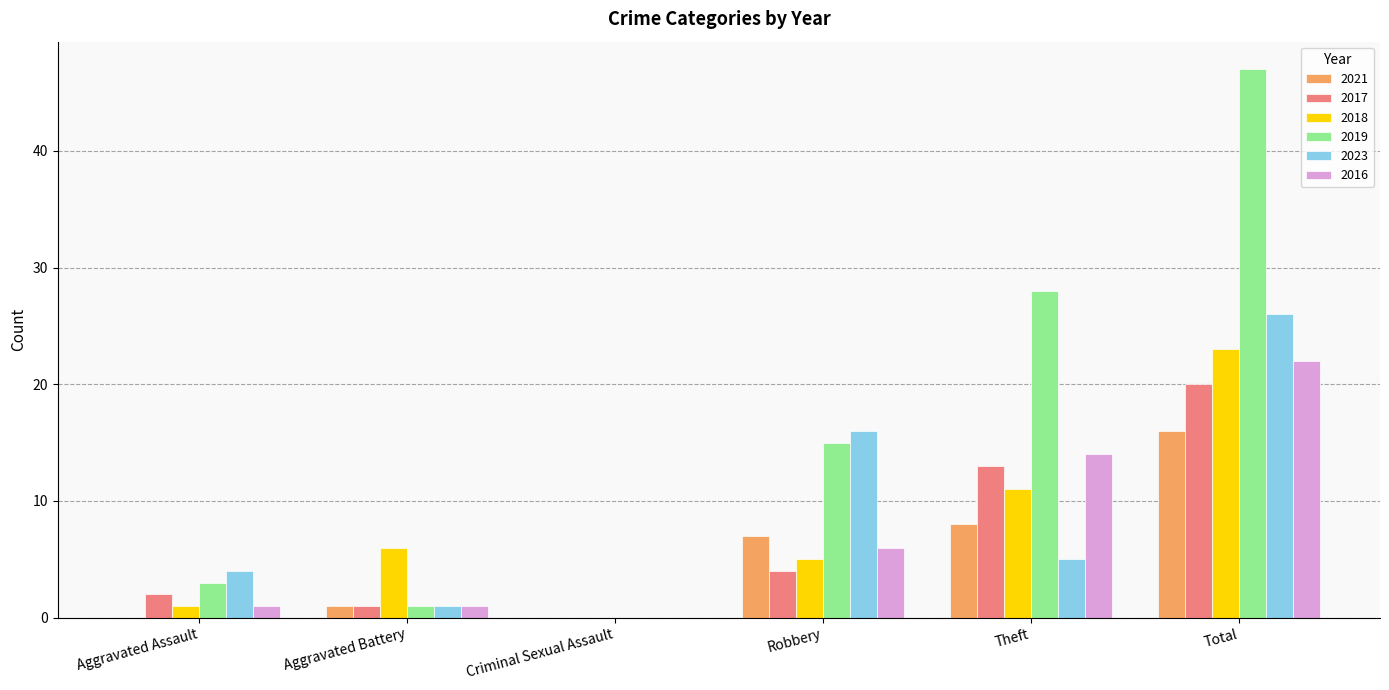

Reading left to right, list all the values displayed in this chart.

2021: 0	1	0	7	8	16
2017: 2	1	0	4	13	20
2018: 1	6	0	5	11	23
2019: 3	1	0	15	28	47
2023: 4	1	0	16	5	26
2016: 1	1	0	6	14	22